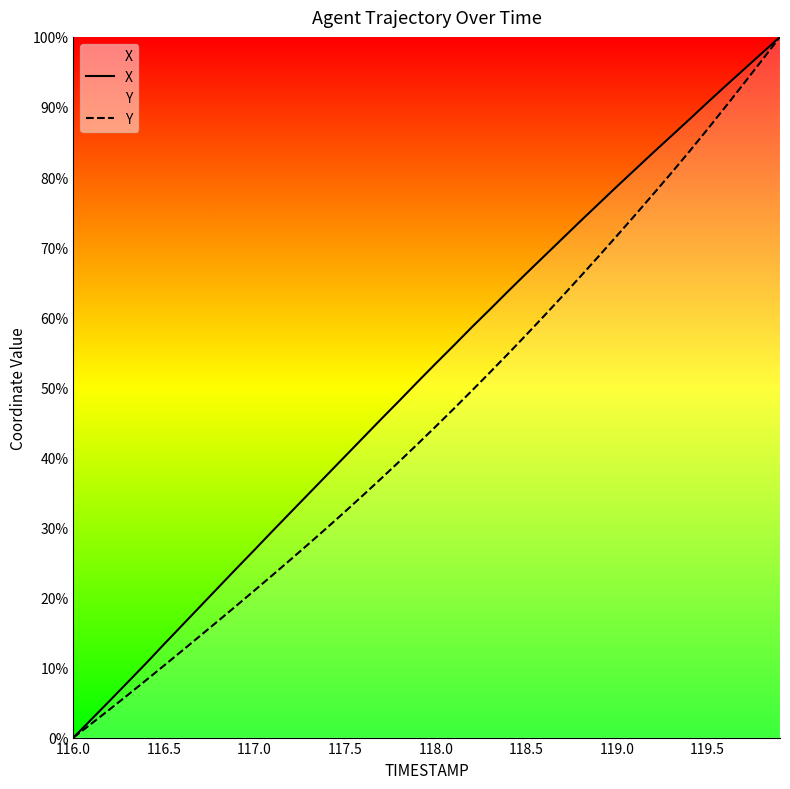

Is it true that Y equals 118.6 at 119.0?

False